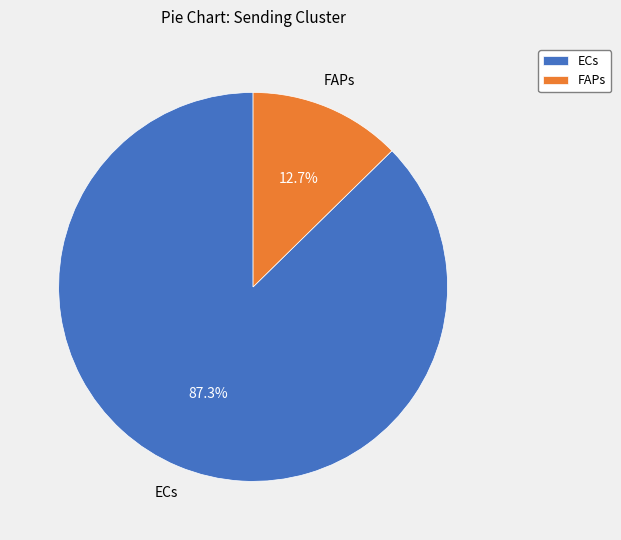

Which category has the smallest portion of the pie?

FAPs